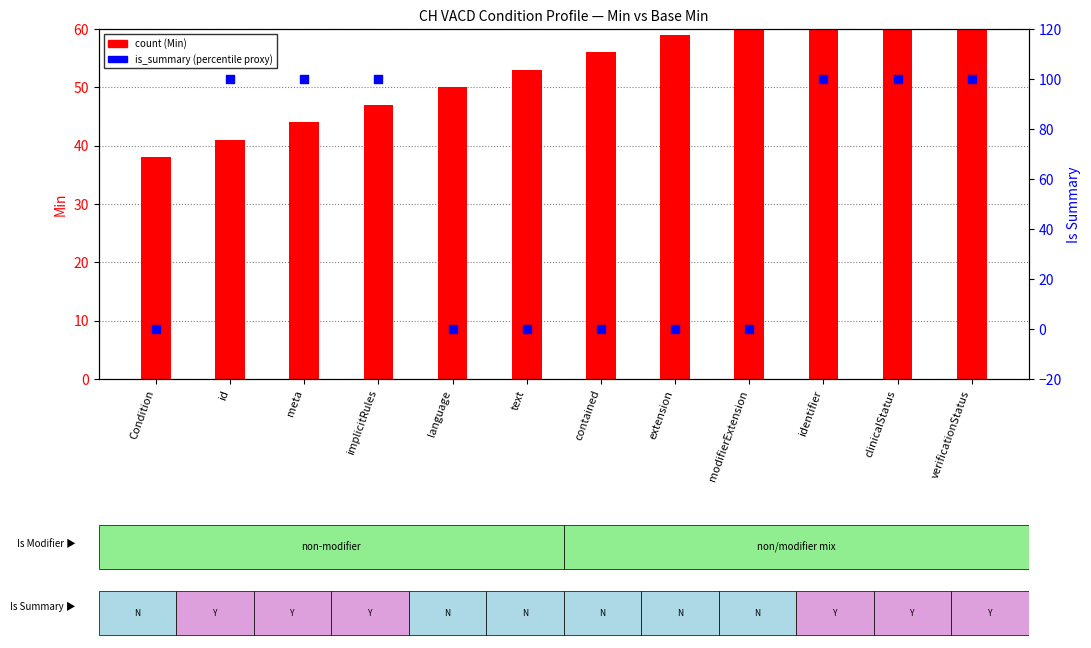

Which series has the largest total across all categories?

count